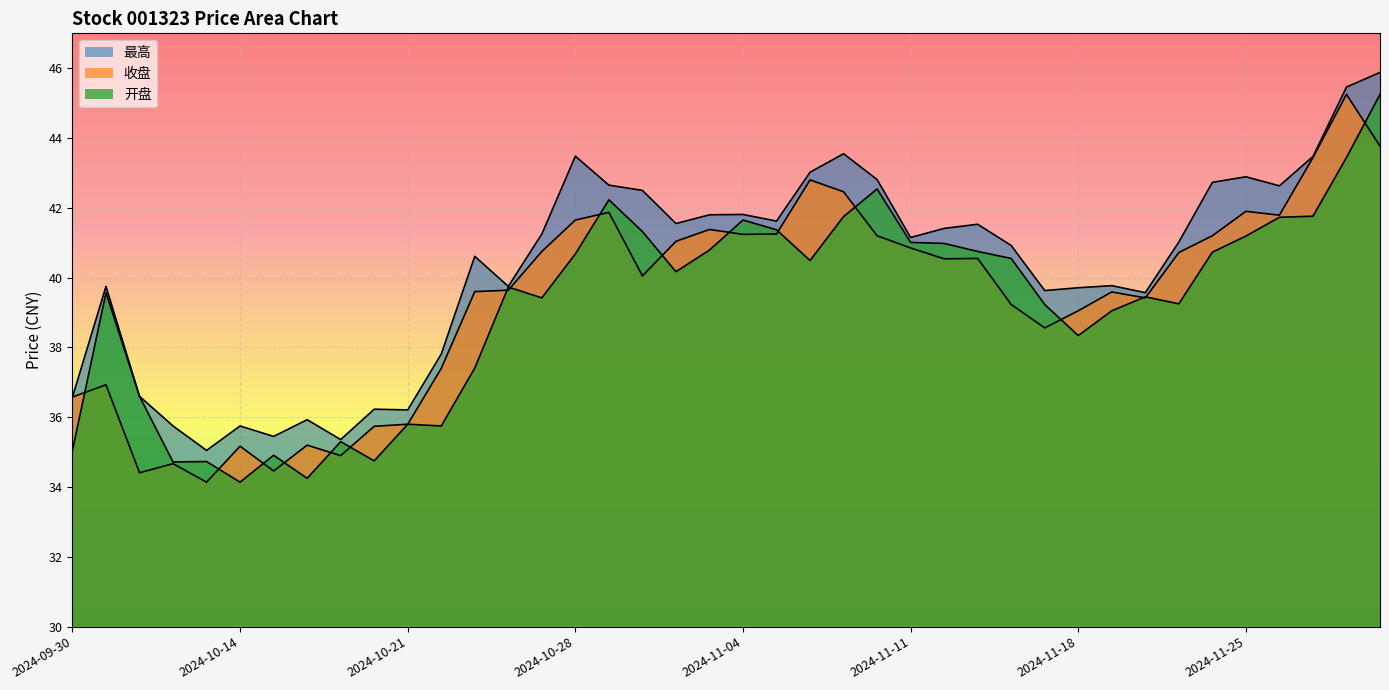

Which series changed the most between 2024-11-08 and 2024-11-25?

开盘